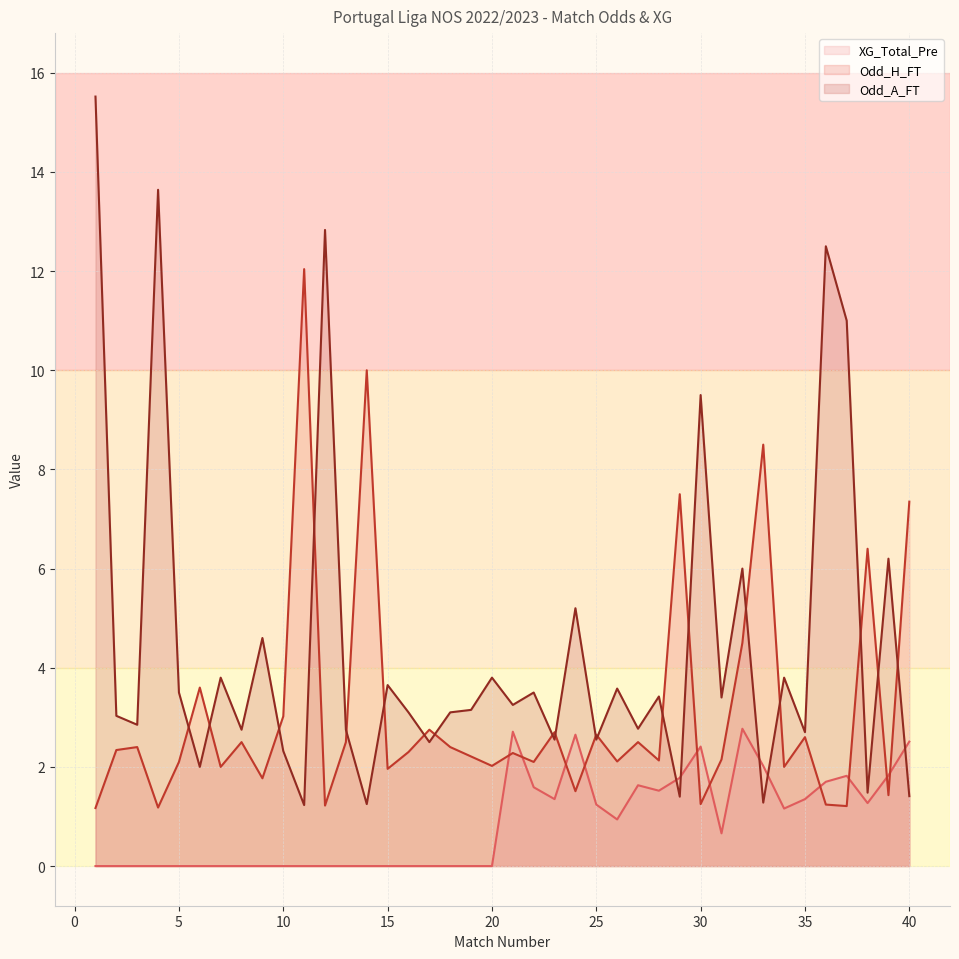

What is the sum of all Odd_H_FT values?

125.6